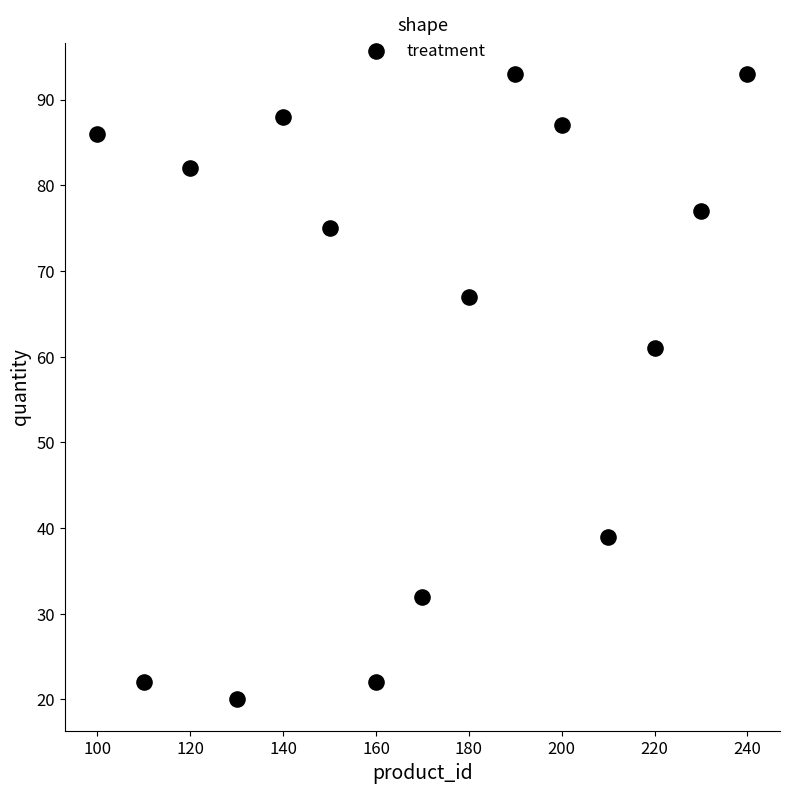

What Y value in the scatter plot is closest to 56?

61